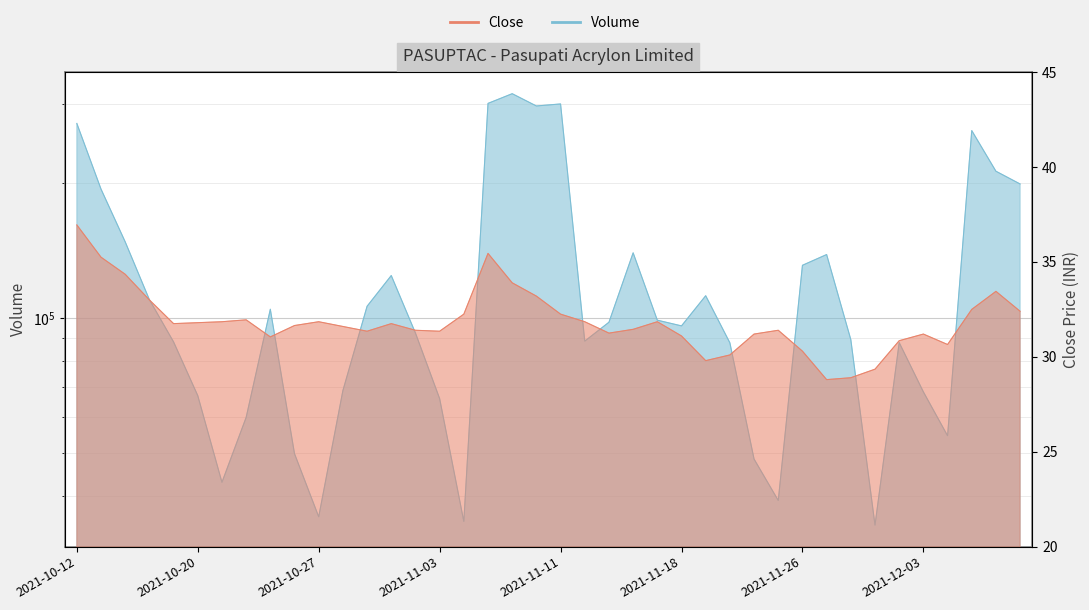

Reading left to right, extract all data points from this chart.

Close: 2021-10-12=37.0	2021-10-13=35.2	2021-10-14=34.4	2021-10-18=33.0	2021-10-19=31.8	2021-10-20=31.8	2021-10-21=31.9	2021-10-22=31.9	2021-10-25=31.1	2021-10-26=31.6	2021-10-27=31.9	2021-10-28=31.6	2021-10-29=31.4	2021-11-01=31.8	2021-11-02=31.4	2021-11-03=31.4	2021-11-04=32.2	2021-11-08=35.5	2021-11-09=33.9	2021-11-10=33.2	2021-11-11=32.2	2021-11-12=31.9	2021-11-15=31.2	2021-11-16=31.4	2021-11-17=31.9	2021-11-18=31.1	2021-11-22=29.8	2021-11-23=30.1	2021-11-24=31.2	2021-11-25=31.4	2021-11-26=30.3	2021-11-29=28.8	2021-11-30=28.9	2021-12-01=29.4	2021-12-02=30.9	2021-12-03=31.2	2021-12-06=30.6	2021-12-07=32.5	2021-12-08=33.5	2021-12-09=32.4
Volume: 2021-10-12=271693.0	2021-10-13=193853.0	2021-10-14=147815.0	2021-10-18=109817.0	2021-10-19=88376.0	2021-10-20=67064.0	2021-10-21=42955.0	2021-10-22=59945.0	2021-10-25=104540.0	2021-10-26=49751.0	2021-10-27=35979.0	2021-10-28=68813.0	2021-10-29=106145.0	2021-11-01=124319.0	2021-11-02=92516.0	2021-11-03=66044.0	2021-11-04=35131.0	2021-11-08=301134.0	2021-11-09=316526.0	2021-11-10=297164.0	2021-11-11=300271.0	2021-11-12=88737.0	2021-11-15=97783.0	2021-11-16=139713.0	2021-11-17=98824.0	2021-11-18=95968.0	2021-11-22=112057.0	2021-11-23=87964.0	2021-11-24=48396.0	2021-11-25=39123.0	2021-11-26=131030.0	2021-11-29=138476.0	2021-11-30=89438.0	2021-12-01=34473.0	2021-12-02=88081.0	2021-12-03=68363.0	2021-12-06=54569.0	2021-12-07=261864.0	2021-12-08=212482.0	2021-12-09=198992.0